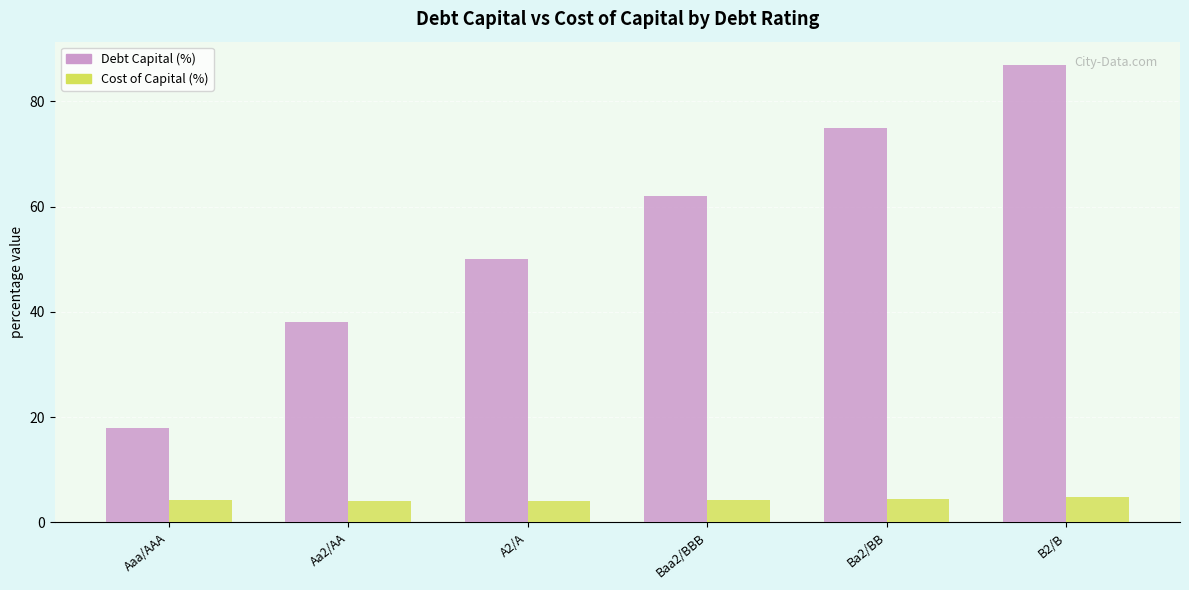

The Debt Capital (%) series shows 20.4 at Ba2/BB. True or false?

False